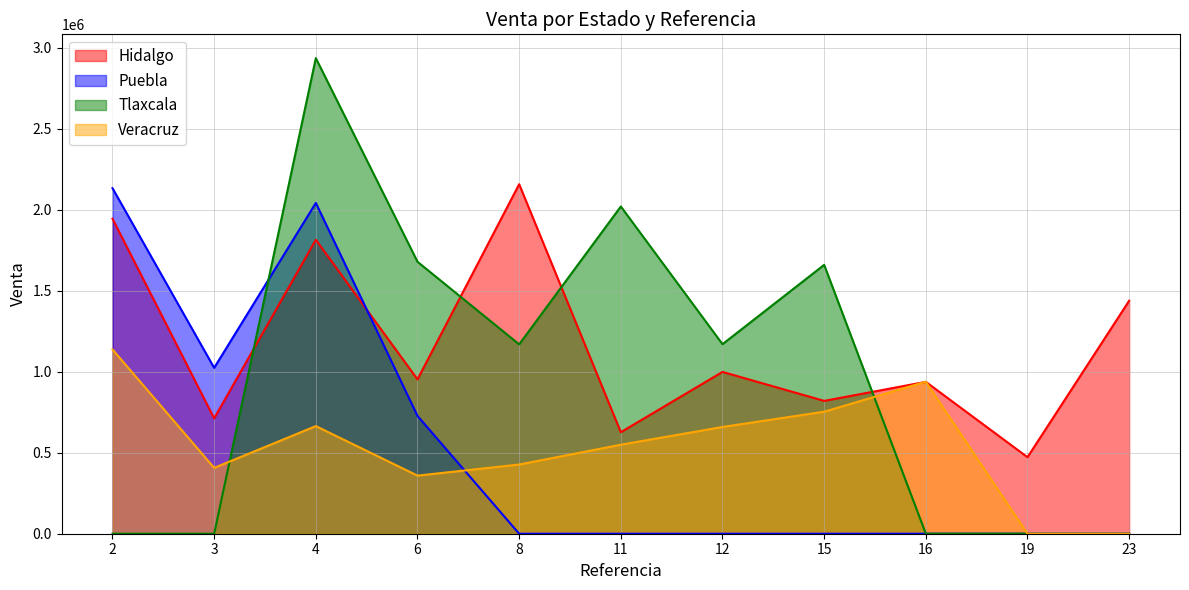

How many lines are shown in the chart?

4